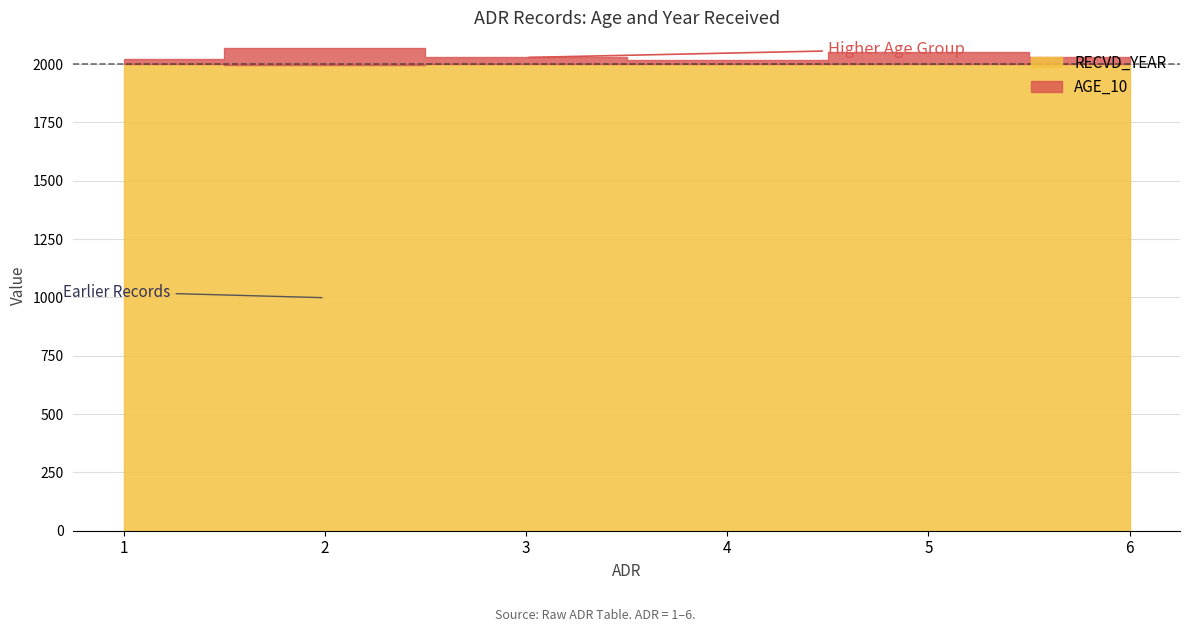

Reading left to right, list all the values displayed in this chart.

AGE_10: 1=20	2=70	3=30	4=20	5=50	6=30
RECVD_YEAR: 1=2001	2=1997	3=1998	4=1998	5=2000	6=2000